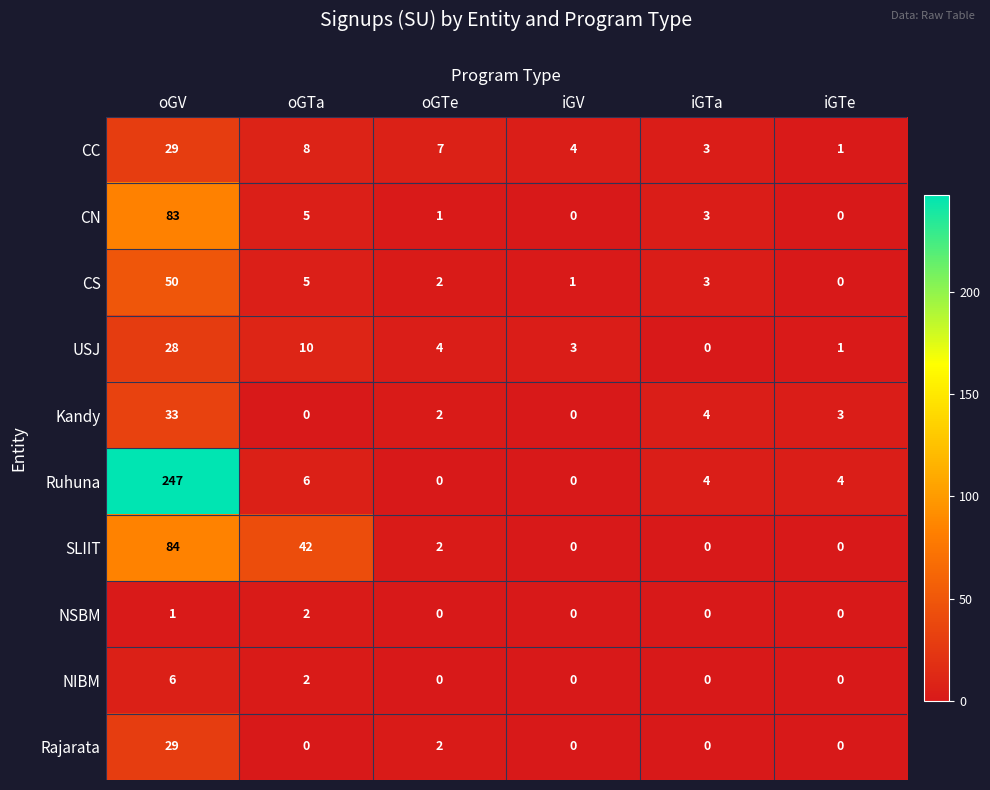

What is the total value across all series at iGTa?

17